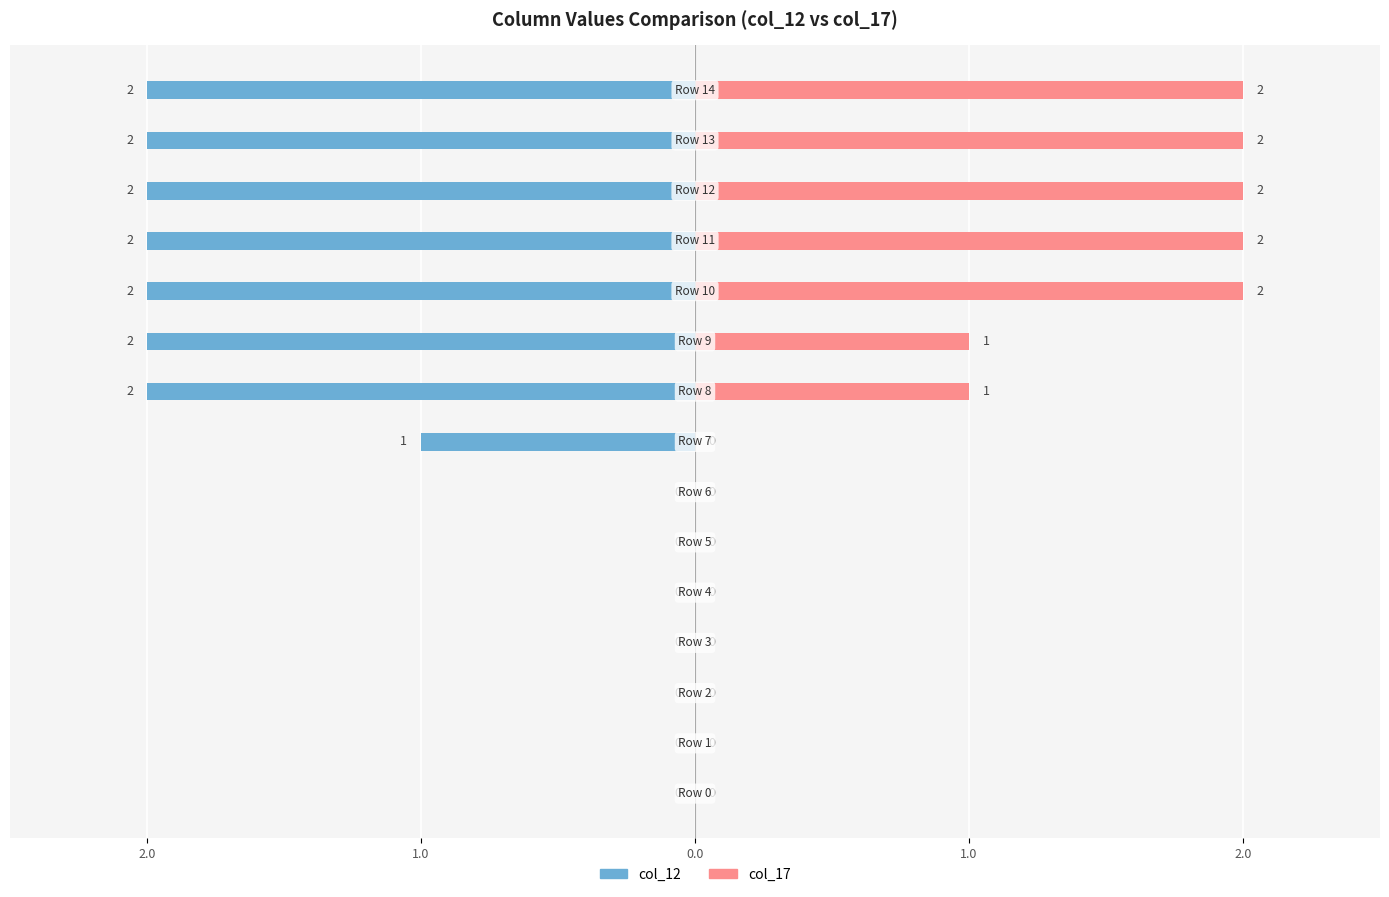

How many groups of bars are there?

15